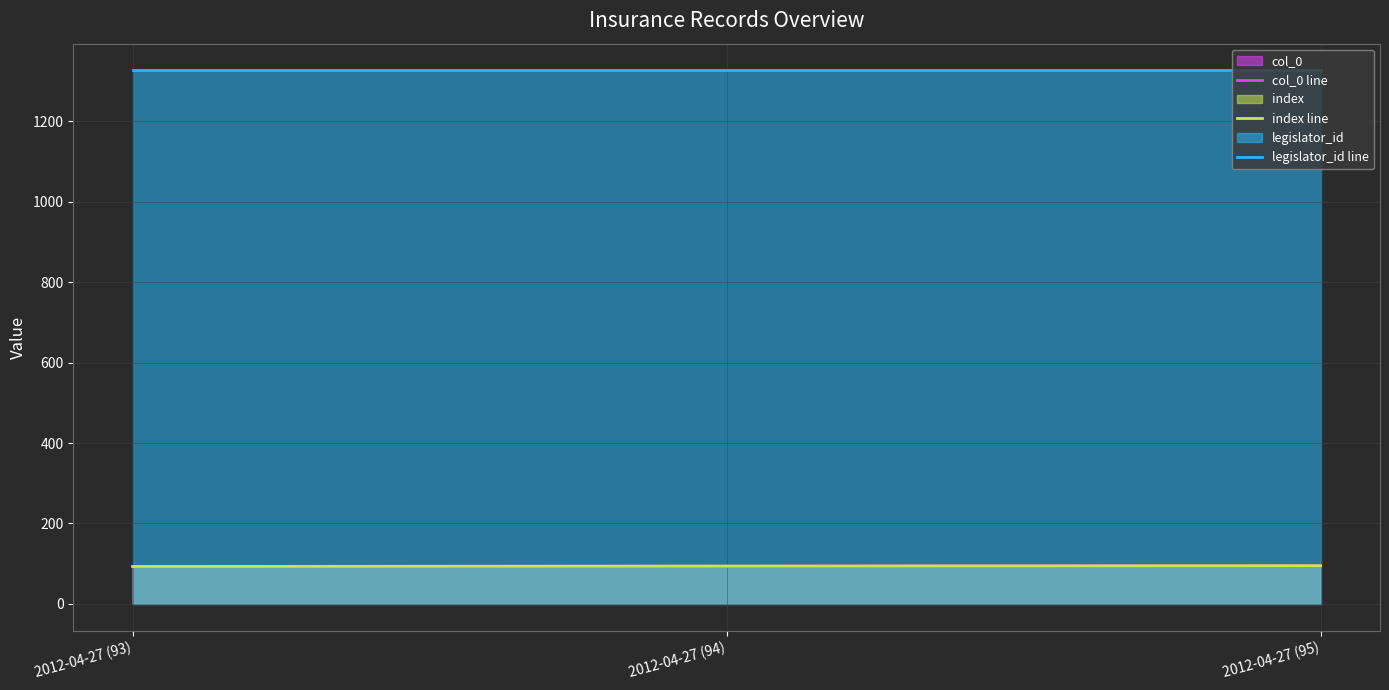

Is the value of col_0 line at 2012-04-27 (95) greater than the value of index line at 2012-04-27 (94)?

Yes